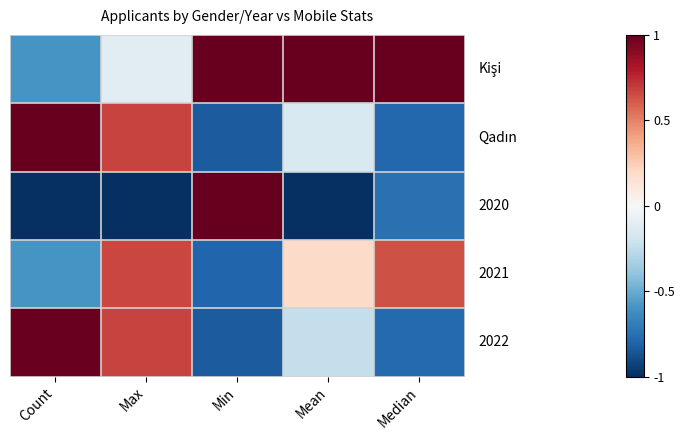

How many categories are shown in the chart?

5